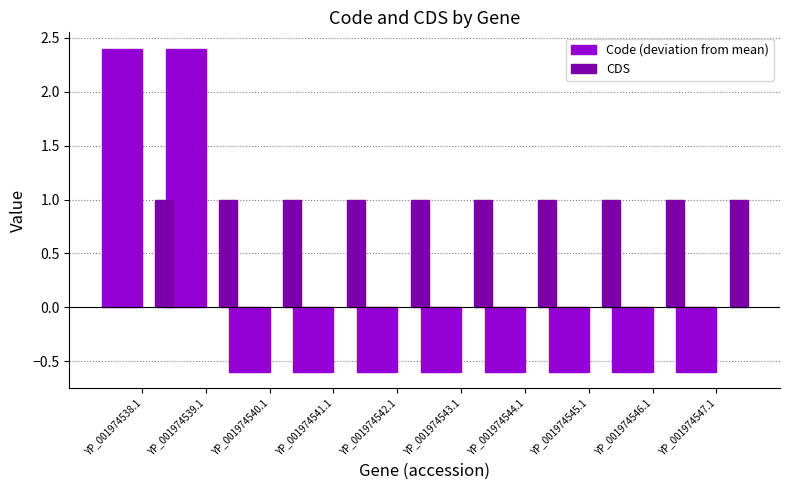

Which series has the largest range (max minus min)?

Code (deviation from mean)